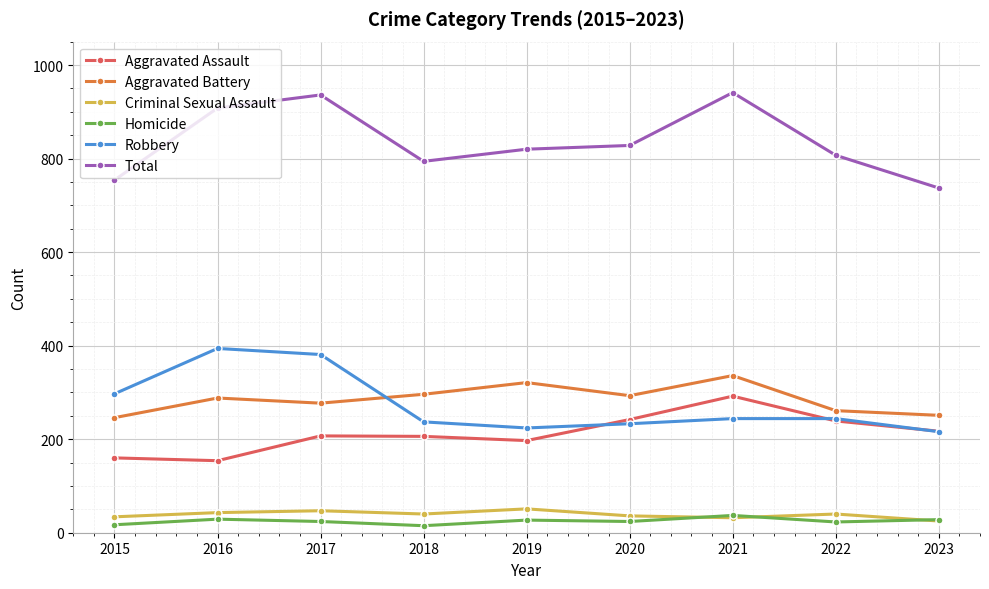

At how many categories does at least one series exceed 420?

9